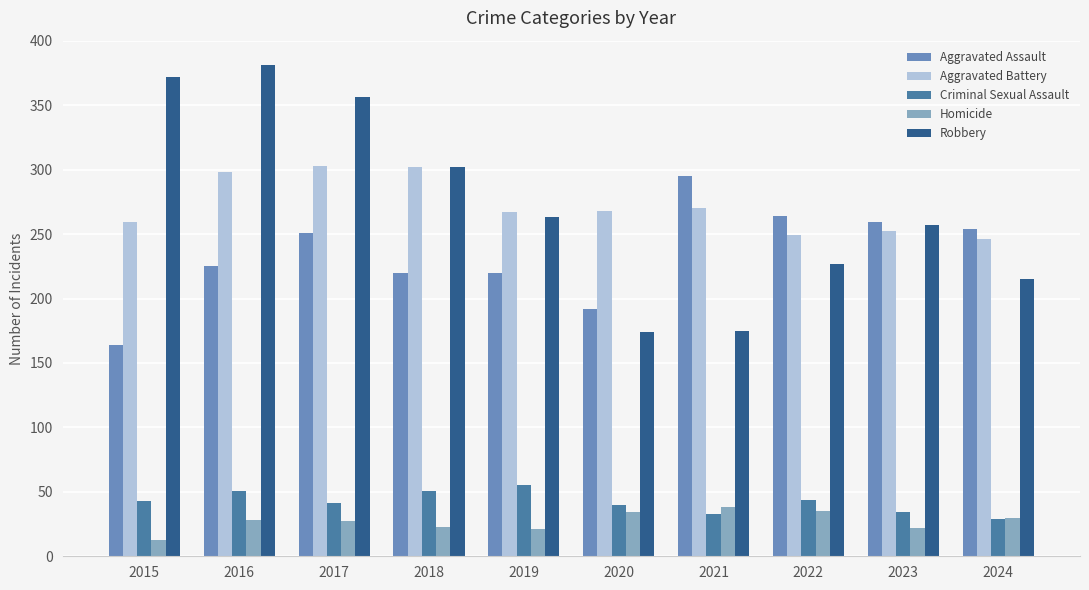

What is the average value of the Homicide series?

27